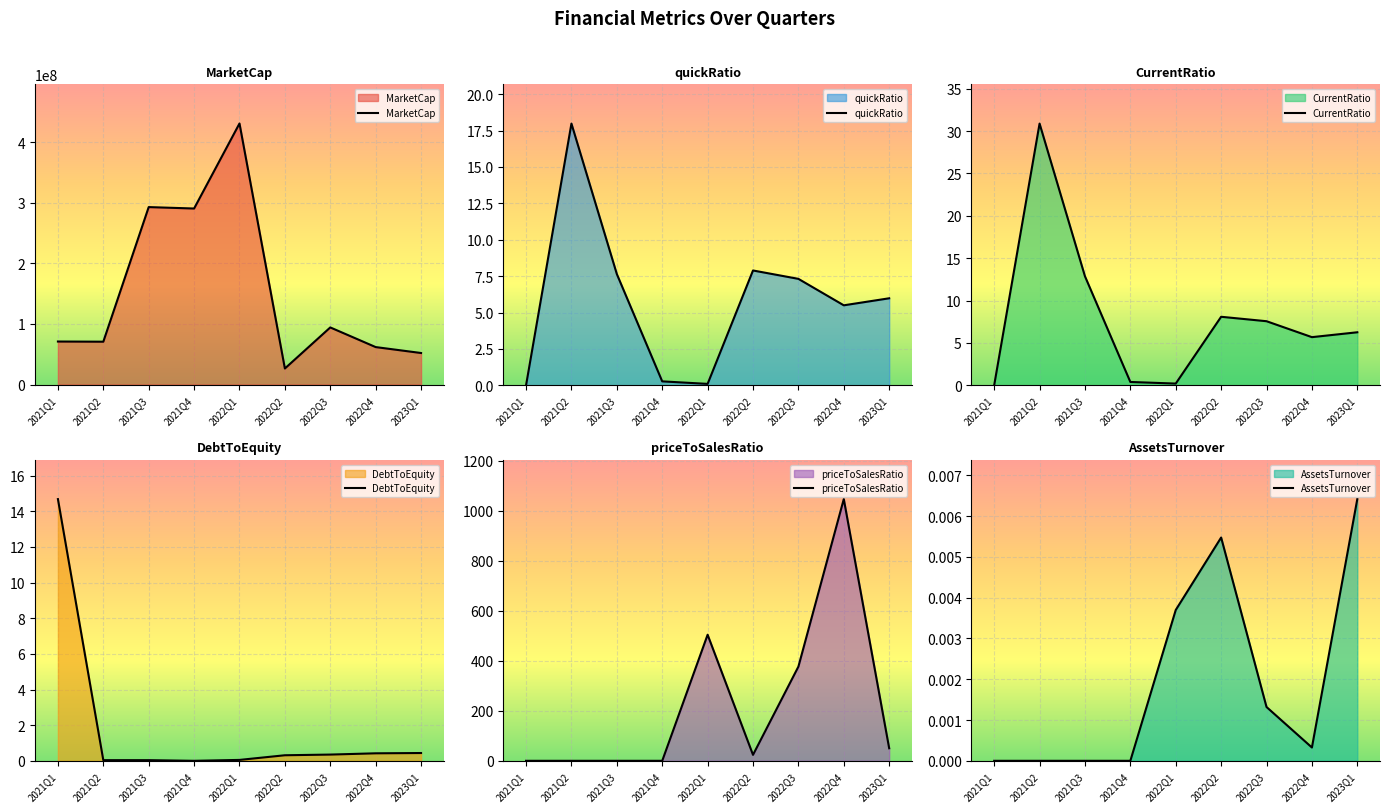

True or false: AssetsTurnover and CurrentRatio intersect in this chart.

False